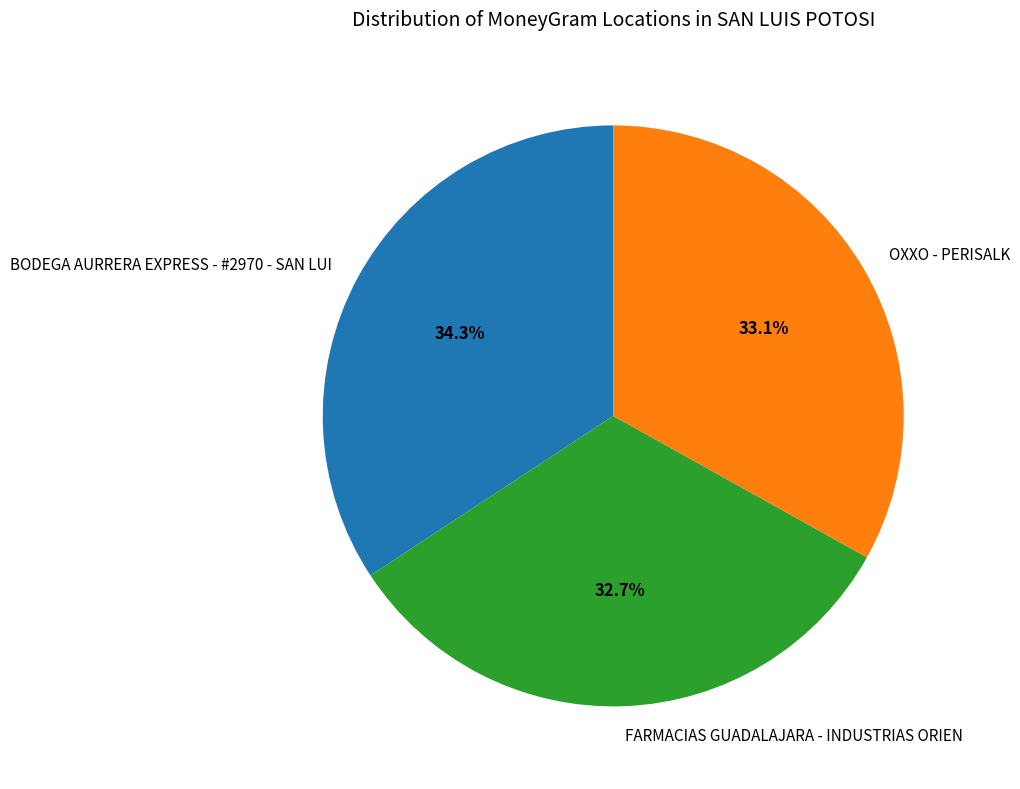

The OXXO - PERISALK slice represents 42% of the pie. True or false?

False